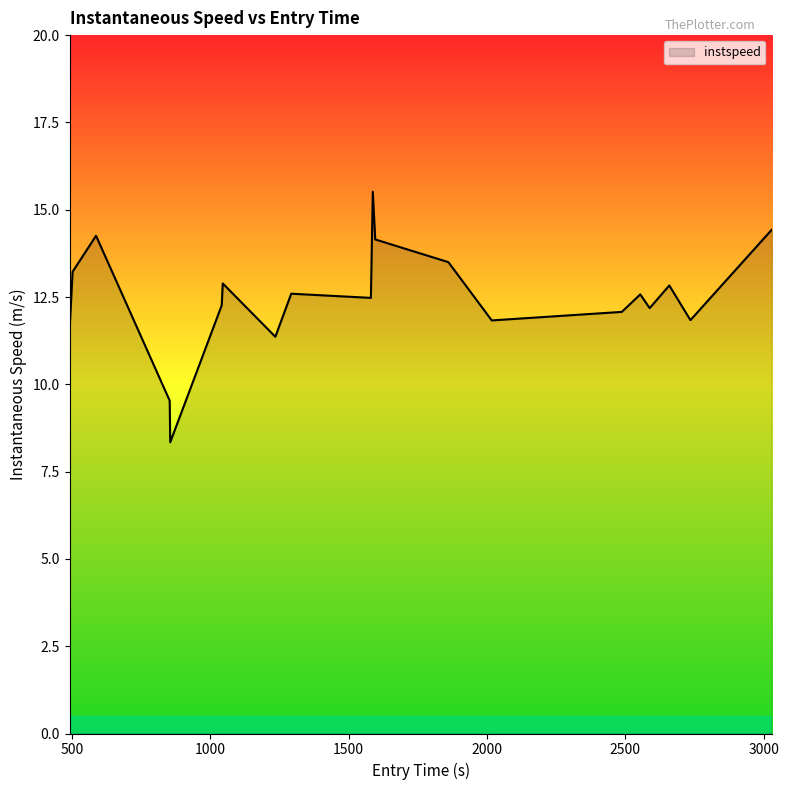

How many lines are shown in the chart?

1